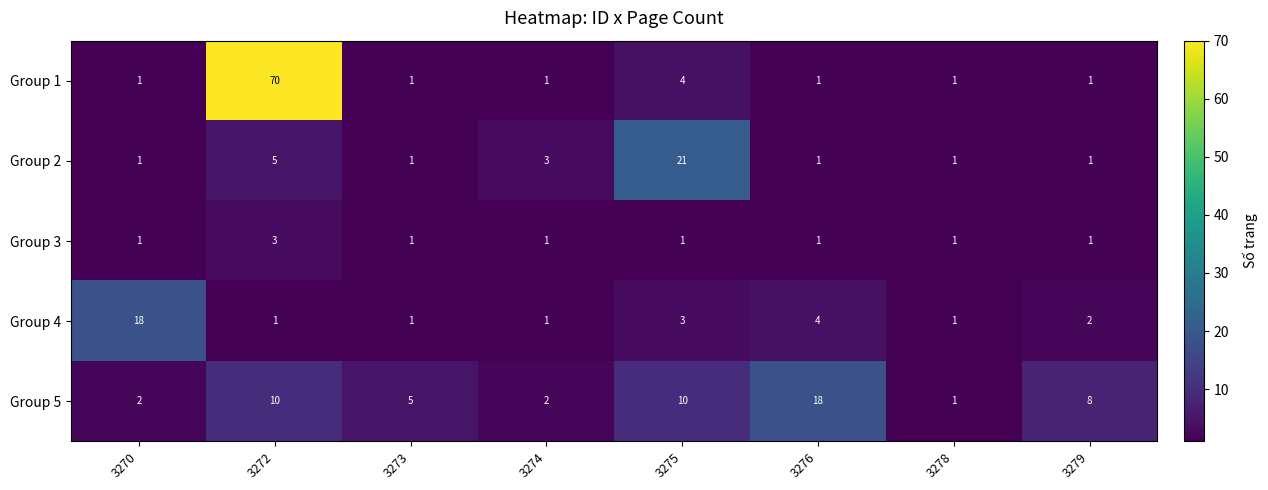

What is the difference between the maximum and minimum values in the Group 1 series?

69